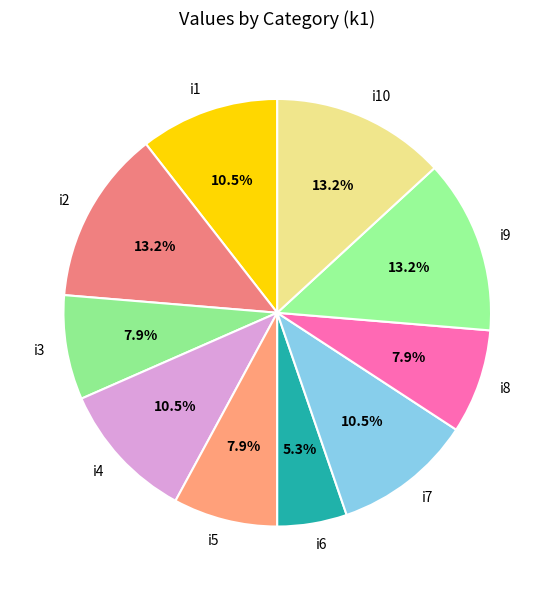

Is there a majority slice in this chart?

No